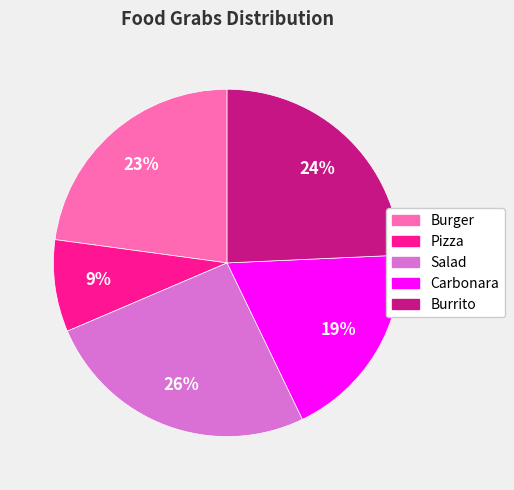

Between Carbonara and Burger, which is larger?

Burger